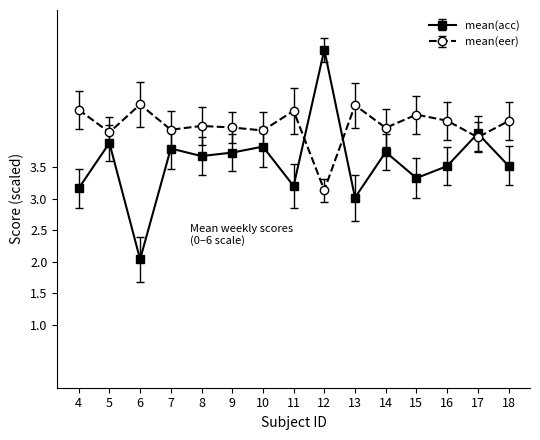

What is the value of the mean(eer) point at the 13th from the left?

4.2